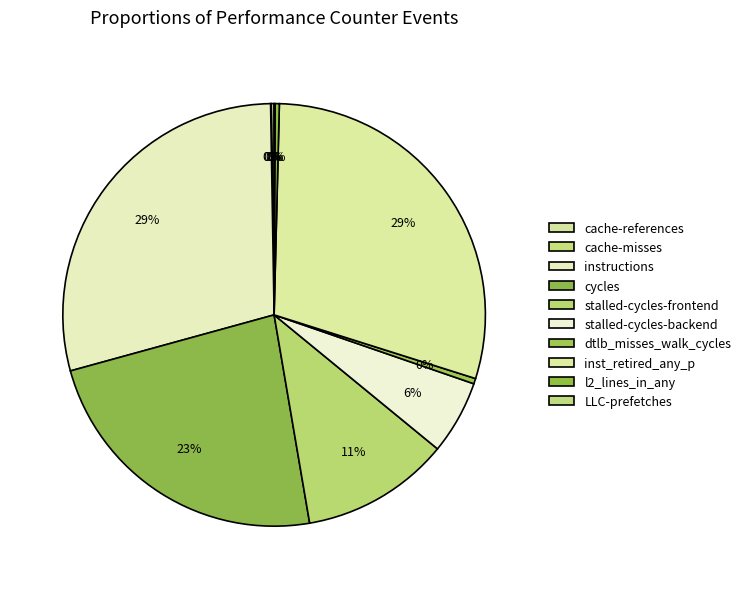

Count the number of slices in the pie.

10